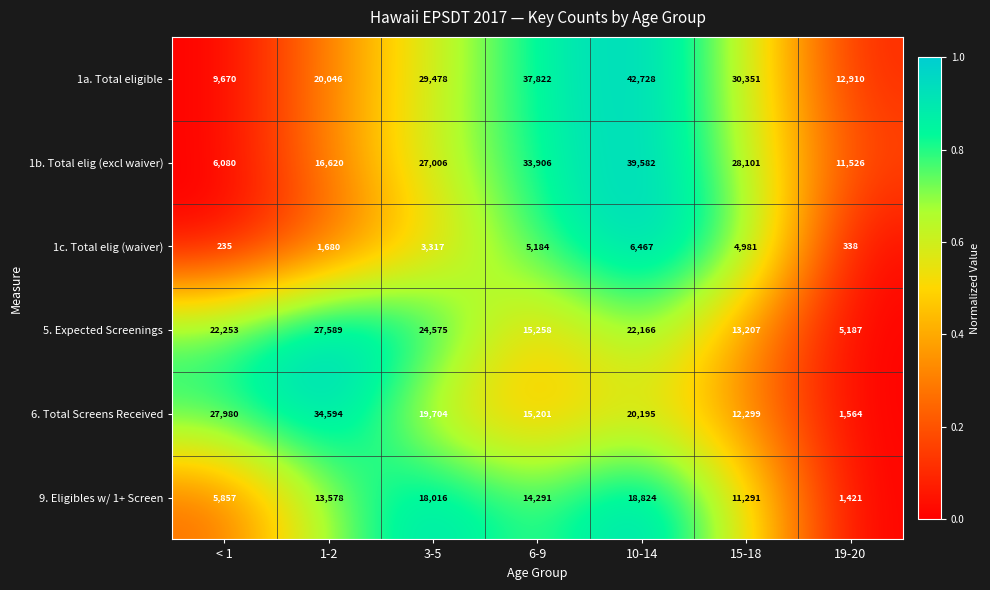

Between < 1 and 10-14, which series saw the biggest shift?

1b. Total elig (excl waiver)